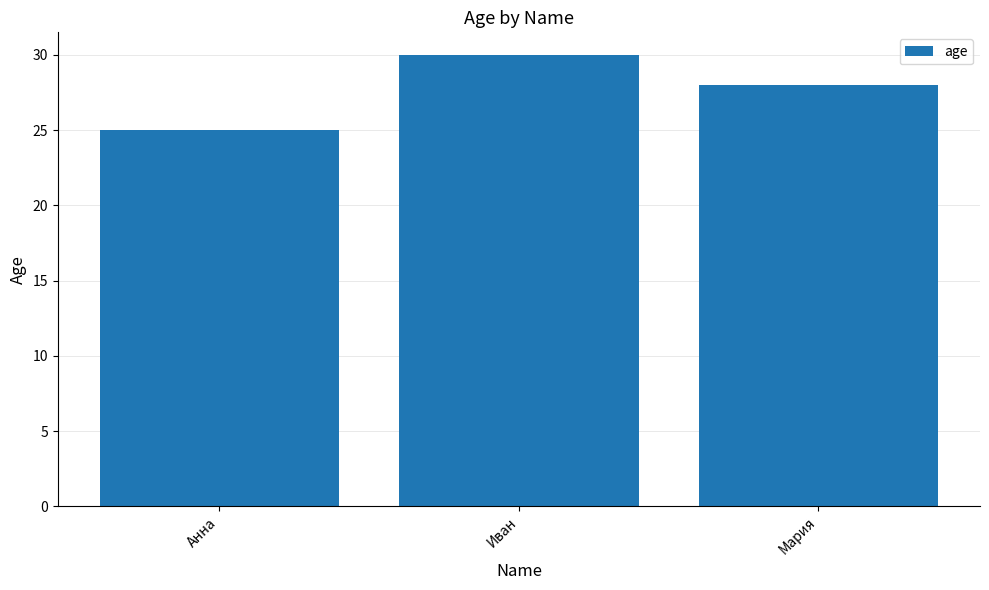

How many bars are there in total?

3